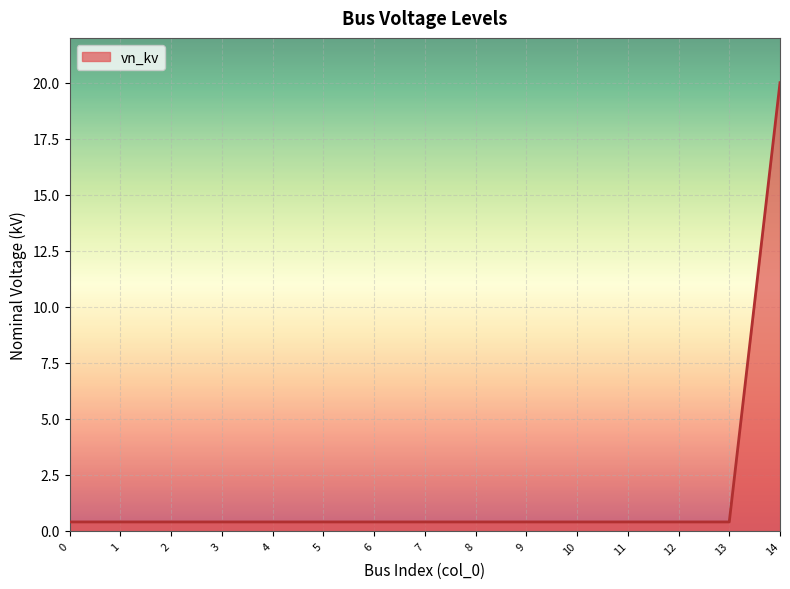

What is the difference between the maximum and minimum values?

19.6